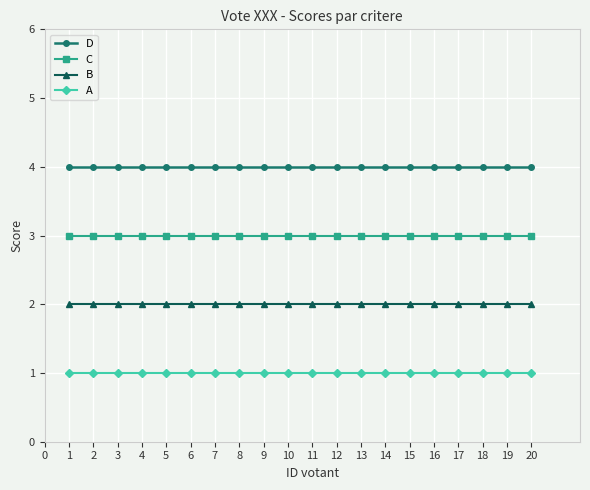

Reading left to right, extract all data points from this chart.

D: 4	4	4	4	4	4	4	4	4	4	4	4	4	4	4	4	4	4	4	4
C: 3	3	3	3	3	3	3	3	3	3	3	3	3	3	3	3	3	3	3	3
B: 2	2	2	2	2	2	2	2	2	2	2	2	2	2	2	2	2	2	2	2
A: 1	1	1	1	1	1	1	1	1	1	1	1	1	1	1	1	1	1	1	1